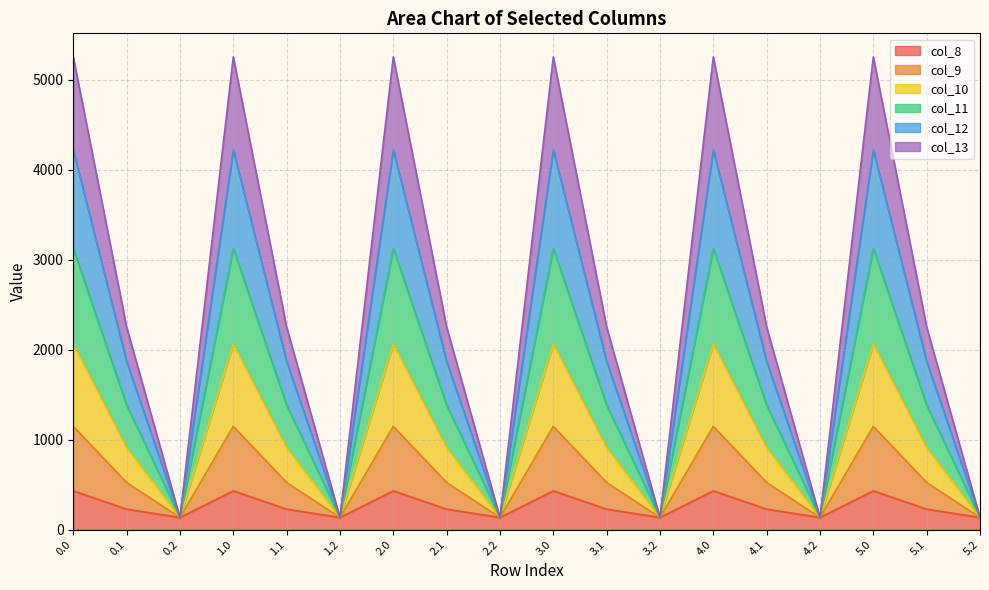

At which category does the chart reach its minimum across all series?

0.2